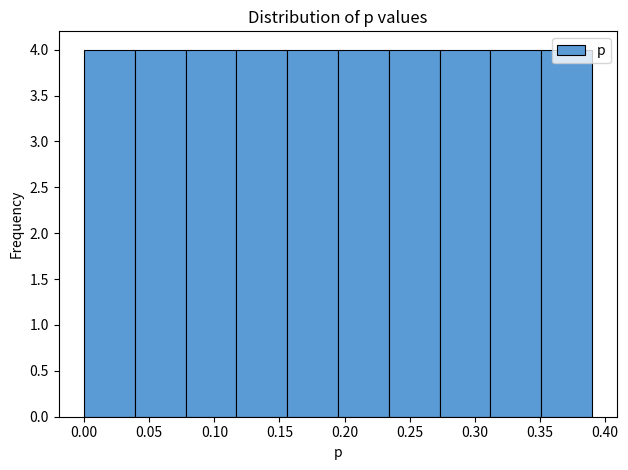

How tall is the bar that spans 0.156 to 0.195 on the x-axis? Neither the bar edges nor the heights are printed on the chart, so give them approximately, as read against the axes.

4